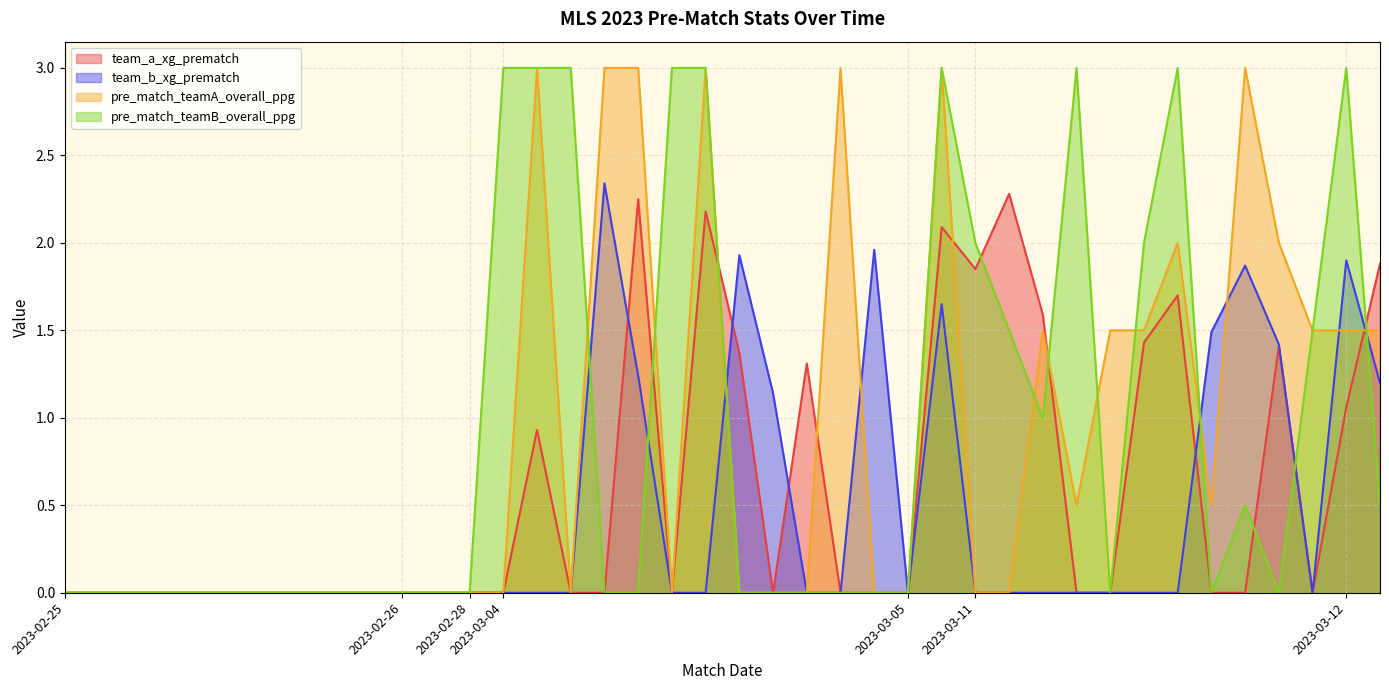

Between which two adjacent categories do team_b_xg_prematch and team_a_xg_prematch first intersect?

2023-03-04 and 2023-03-04